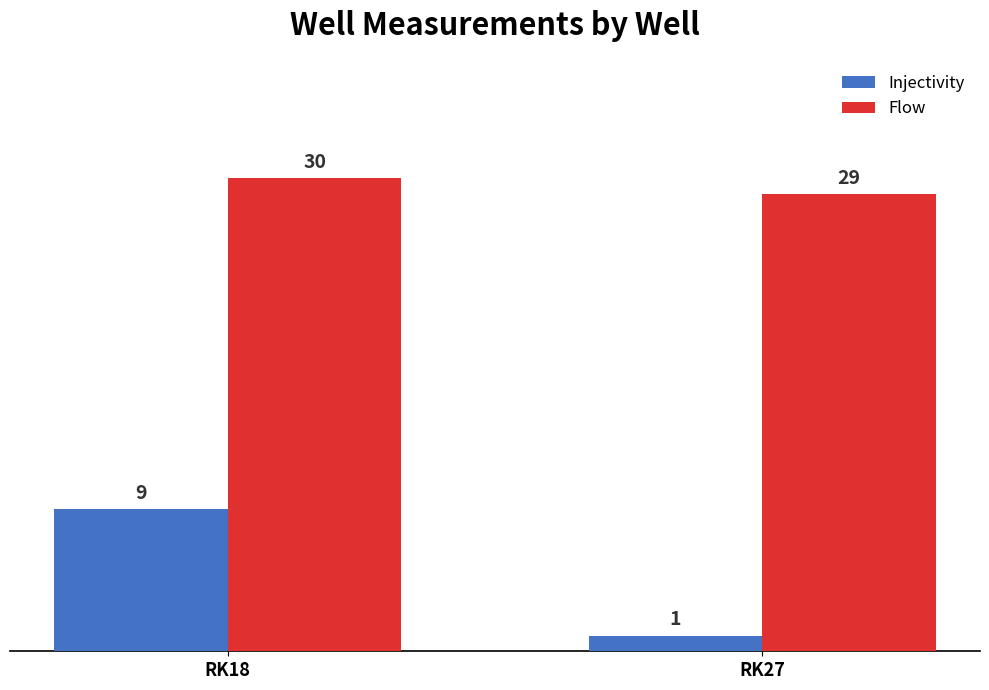

List the labels in order of Flow value, largest first.

RK18, RK27